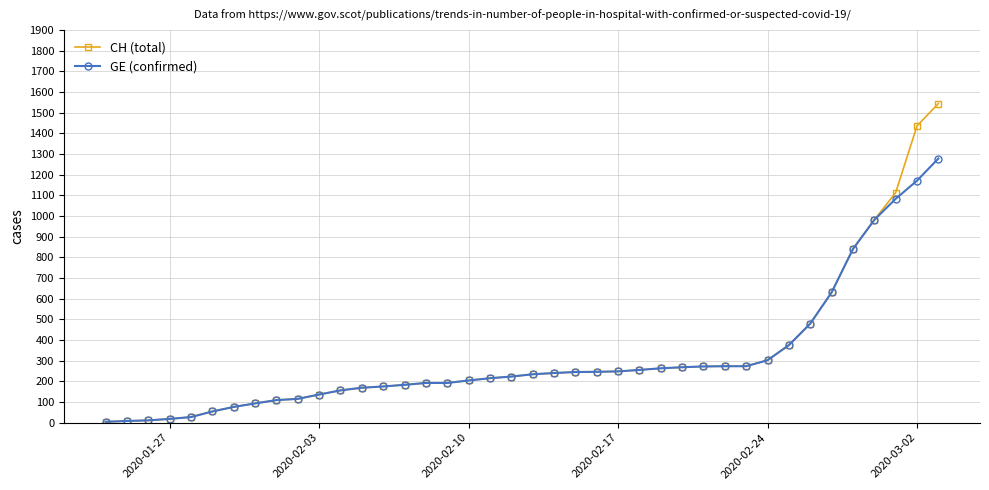

What is the smallest value displayed?

4